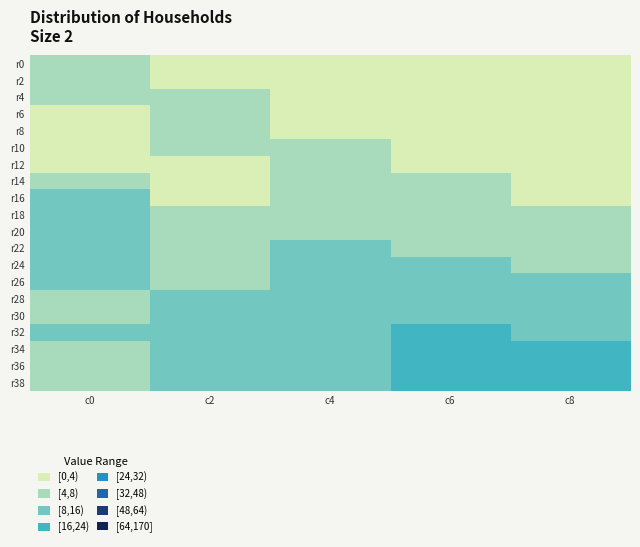

What is the spread (max minus min) of values at c4?

8